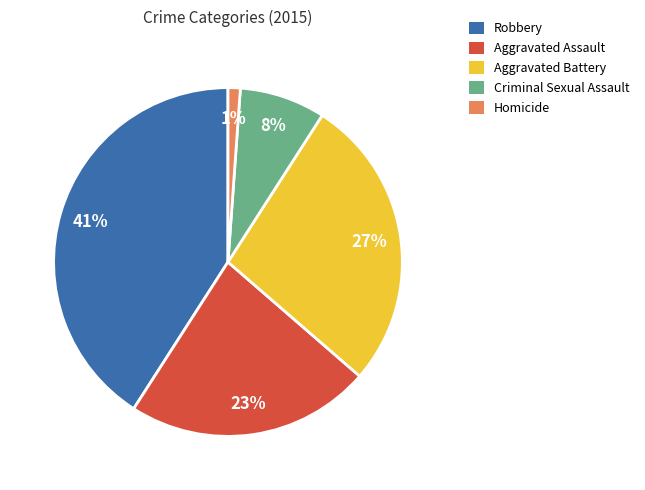

To the nearest percent, what is the average slice percentage?

20%